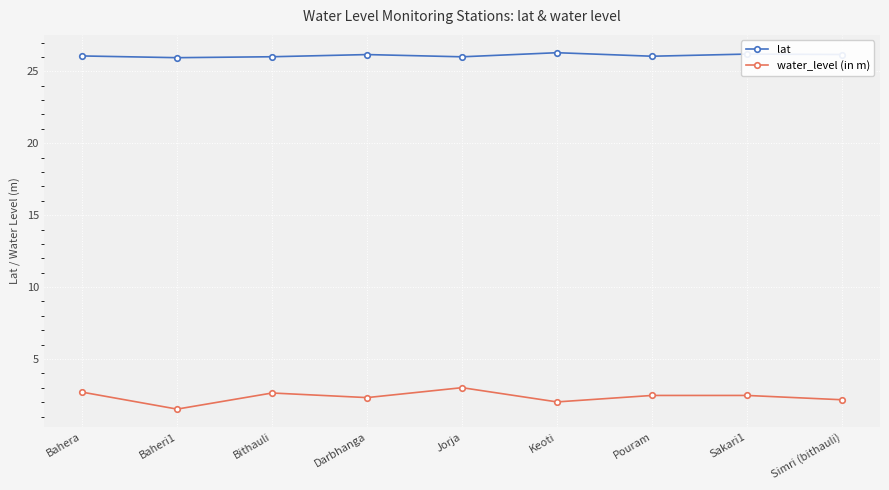

What is the highest value of the water_level (in m) series?

3.0